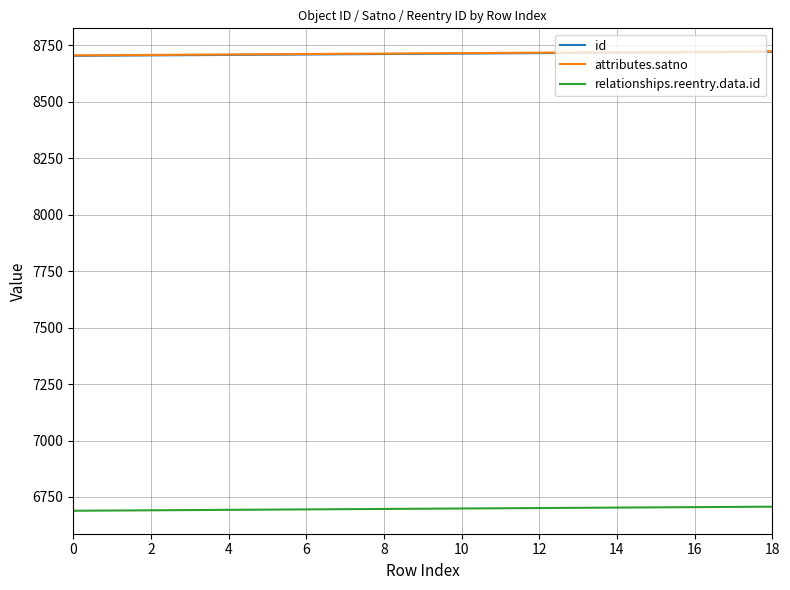

How many lines are shown in the chart?

3